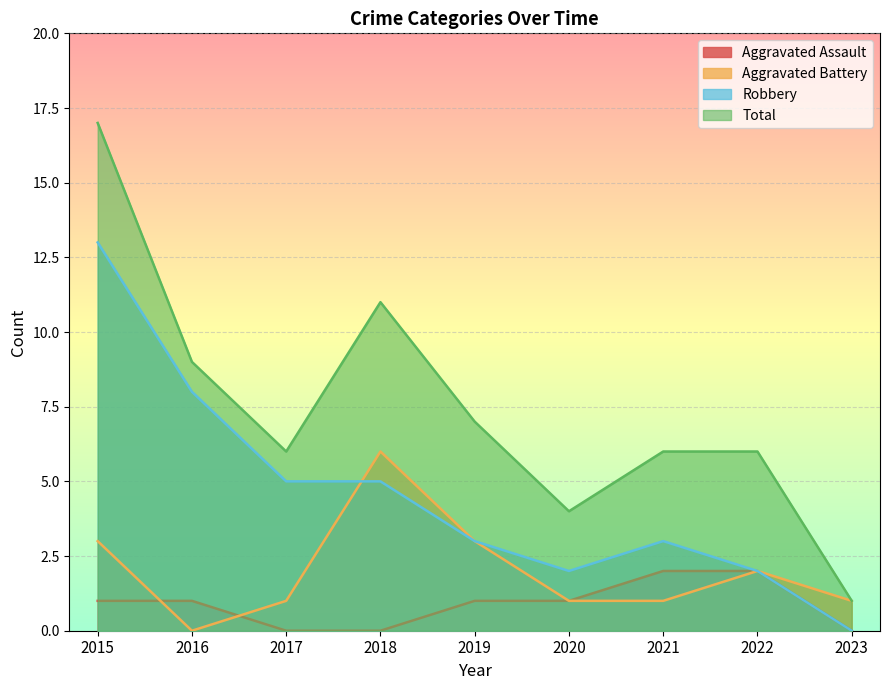

What is the sum of the Aggravated Assault values at 2017 and 2022?

2